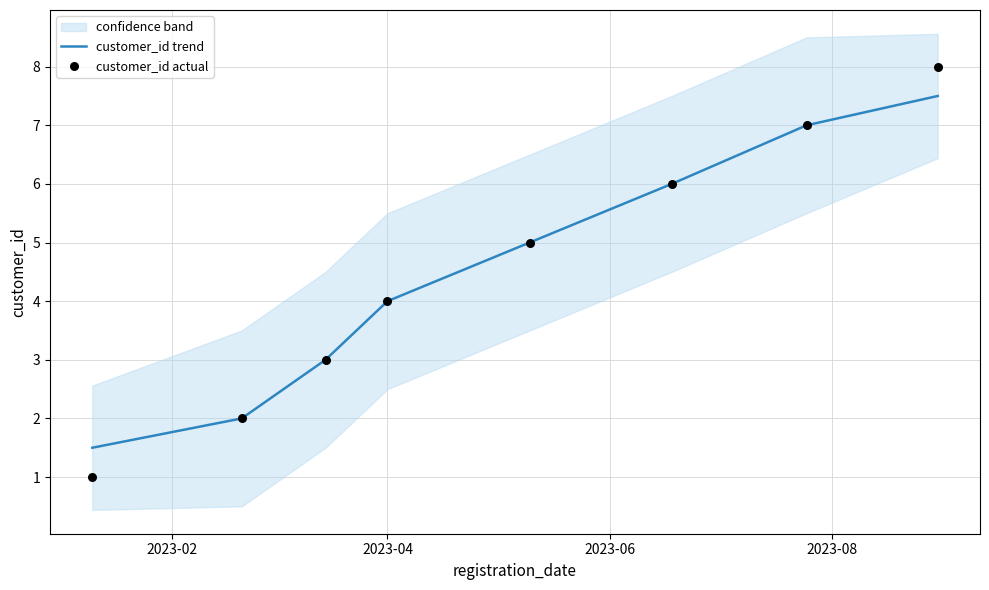

What is the maximum value for customer_id trend?

7.5